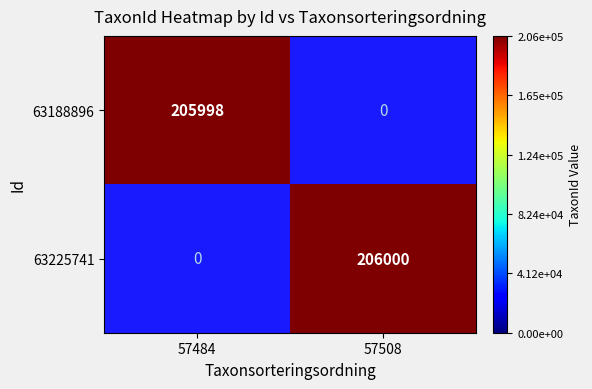

True or false: 63188896 has a value of 205998 at 57484.

True